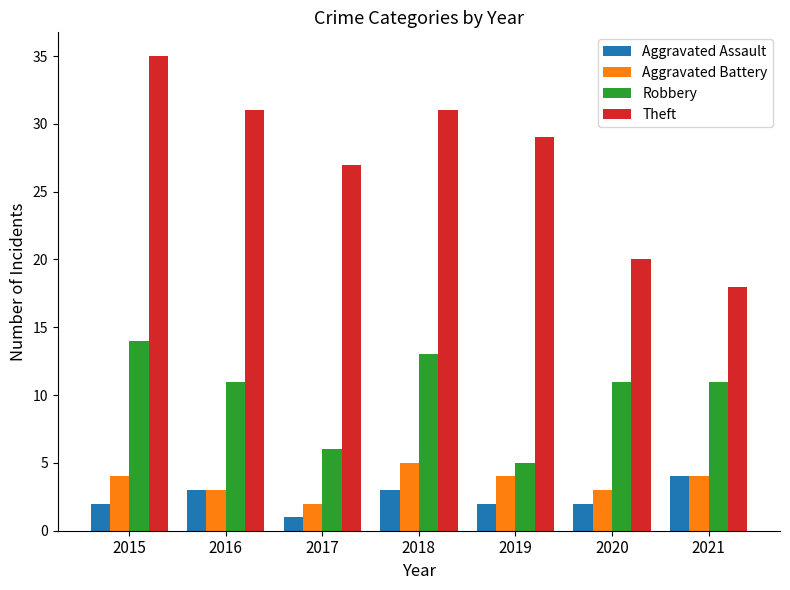

Does the chart contain stacked bars?

No